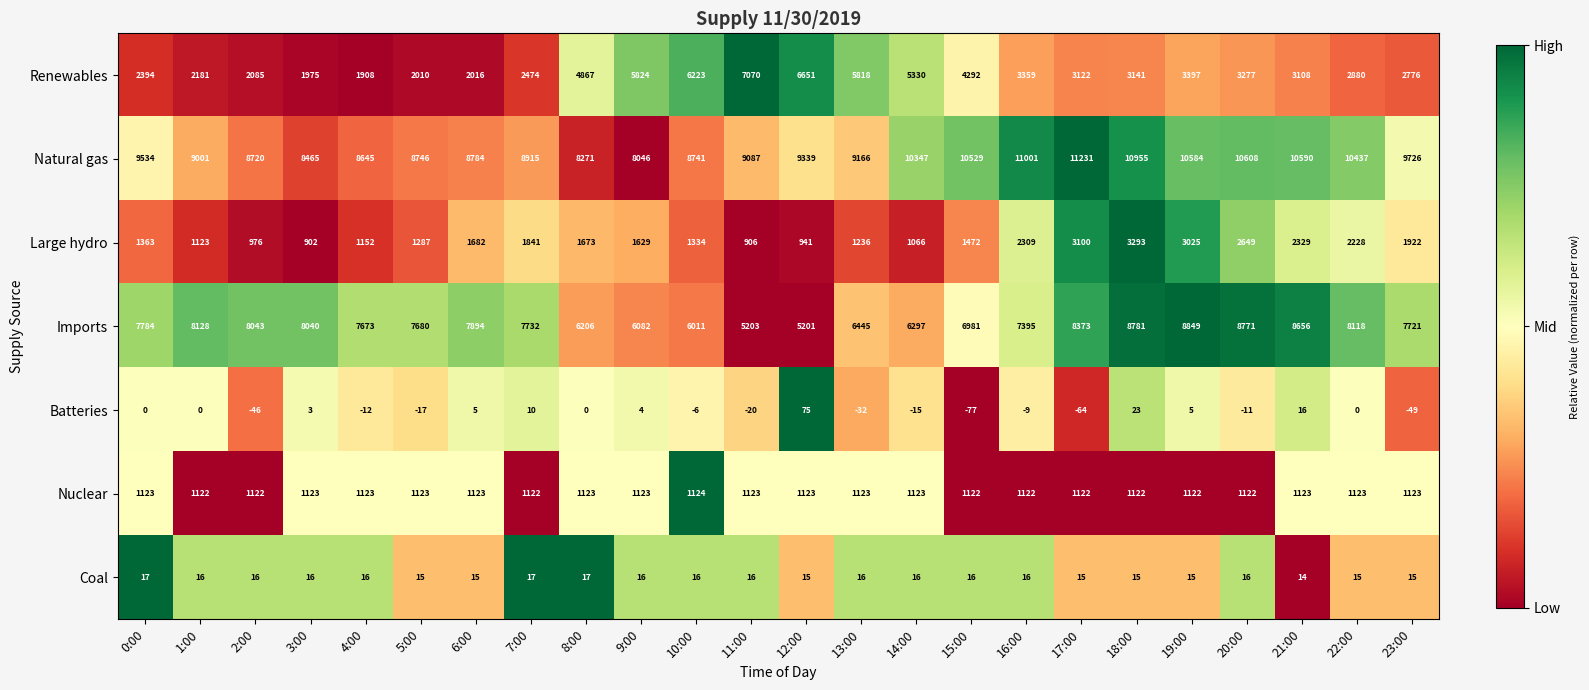

Is it true that Large hydro equals 906 at 11:00?

True